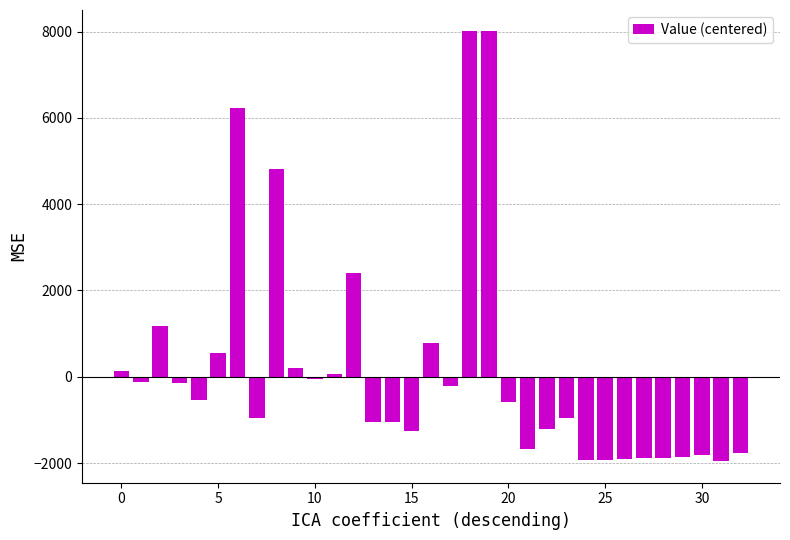

What is the minimum value shown in the chart?

-1958.8